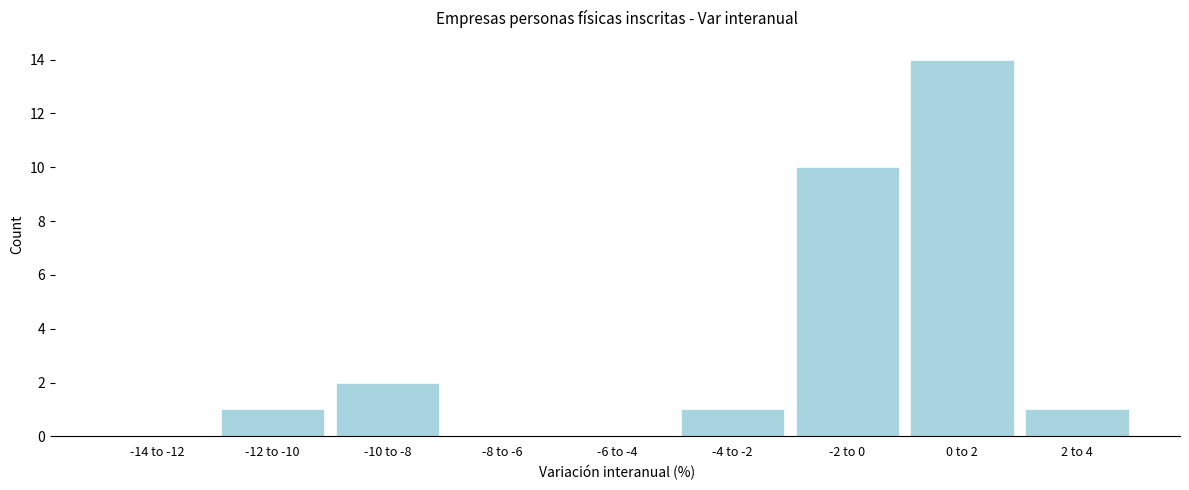

Reading right to left, transcribe all the data shown in this chart.

2 to 4=1	0 to 2=14	-2 to 0=10	-4 to -2=1	-6 to -4=0	-8 to -6=0	-10 to -8=2	-12 to -10=1	-14 to -12=0